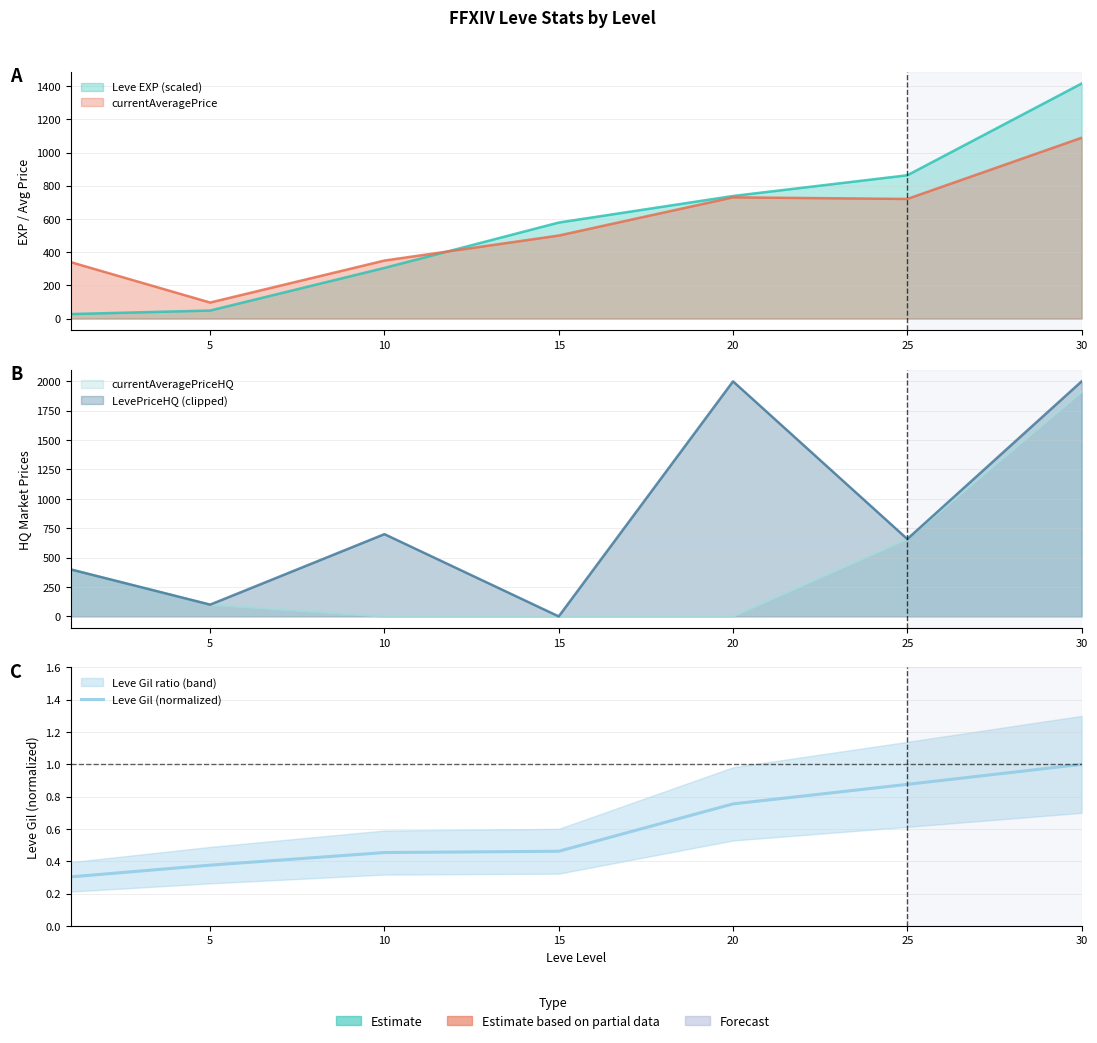

Reading left to right, what are all the values shown in this chart?

0.3	0.4	0.5	0.5	0.8	0.9	1.0